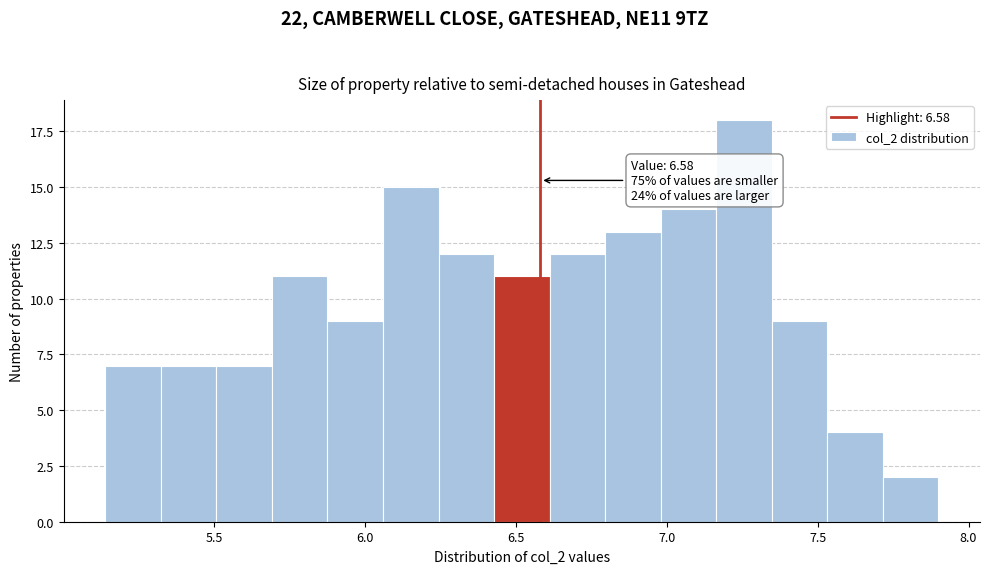

Read against the x-axis, roughly where is the centre of the tallest bar?

7.25